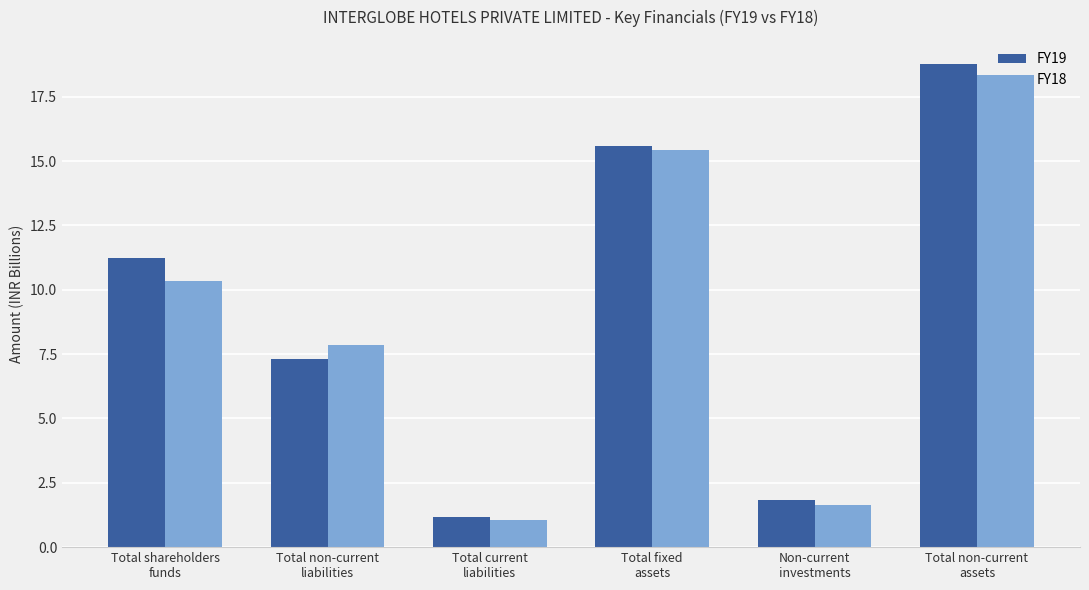

Rank the series by their maximum value, from lowest to highest.

FY18, FY19